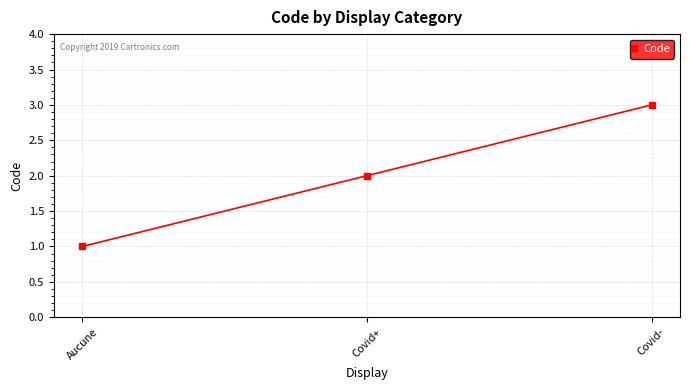

Read the value at Covid-.

3